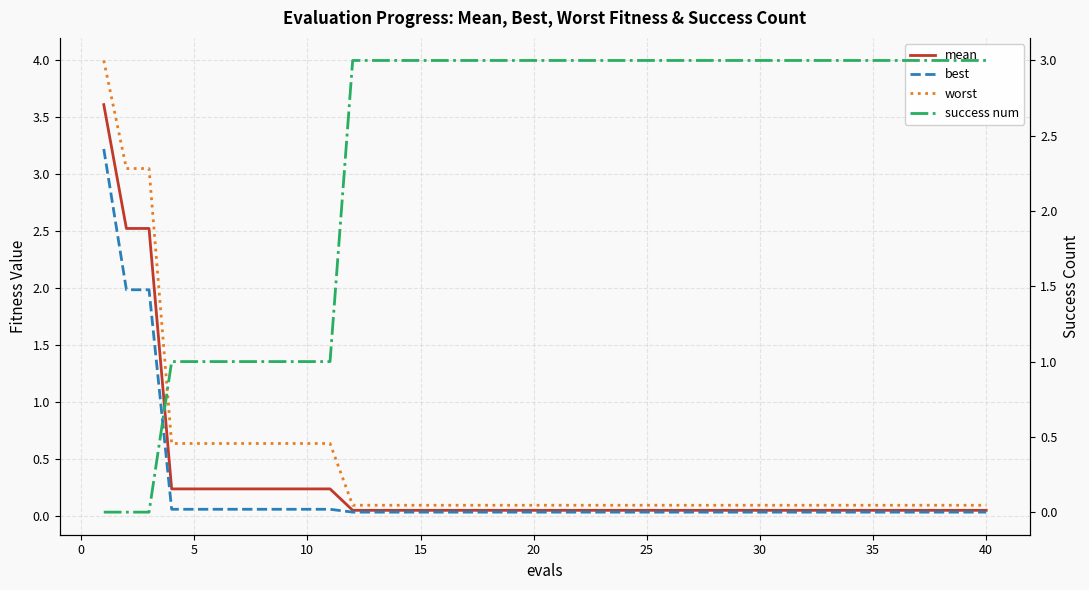

The success num series shows 5.2 at 15. True or false?

False